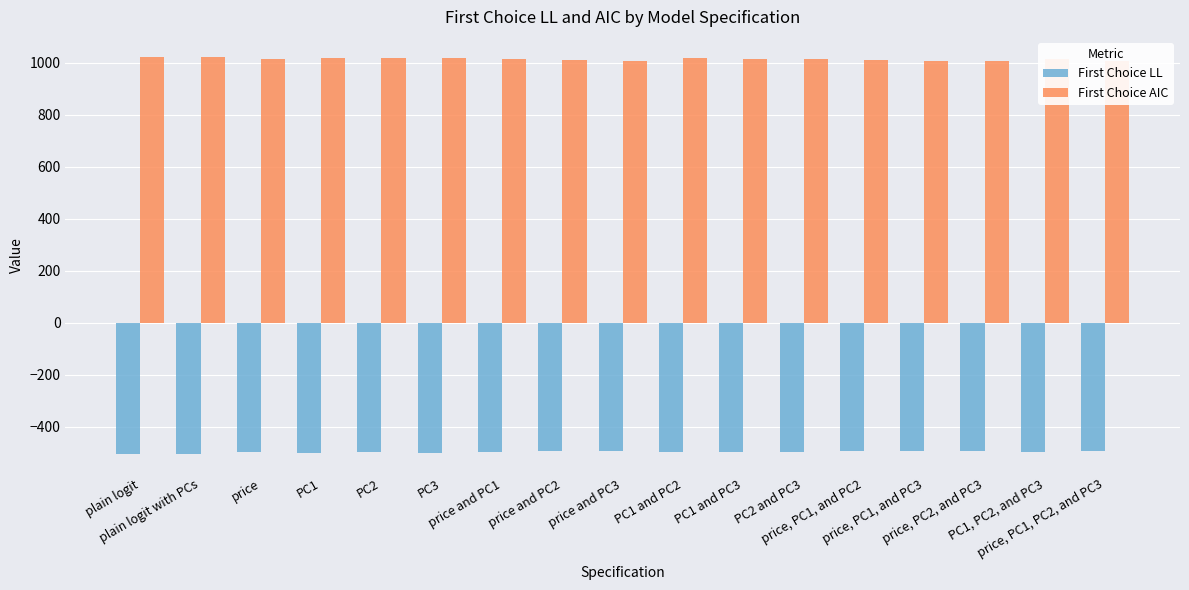

At which label does First Choice LL first exceed -497?

price and PC2